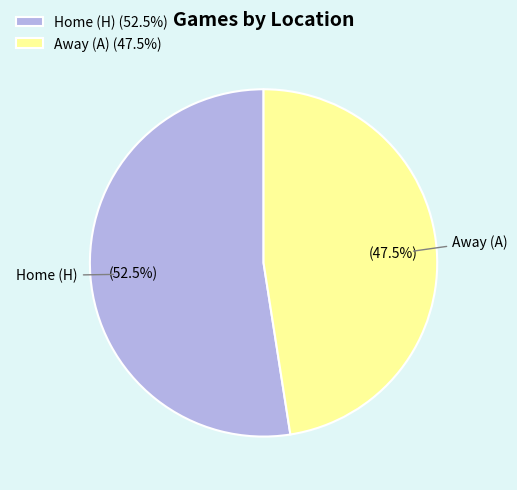

How many slices are in this pie chart?

2